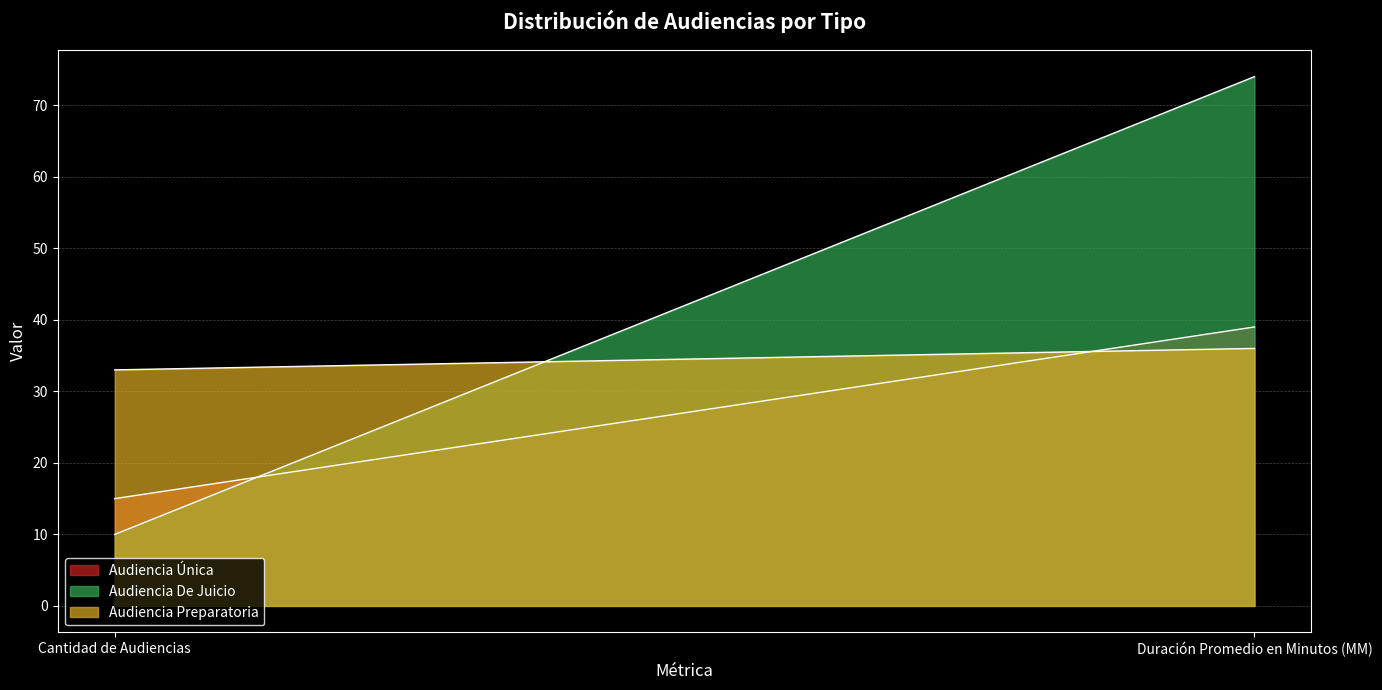

Is the value of Audiencia Única at Duración Promedio en Minutos (MM) greater than the value of Audiencia Preparatoria at Duración Promedio en Minutos (MM)?

Yes